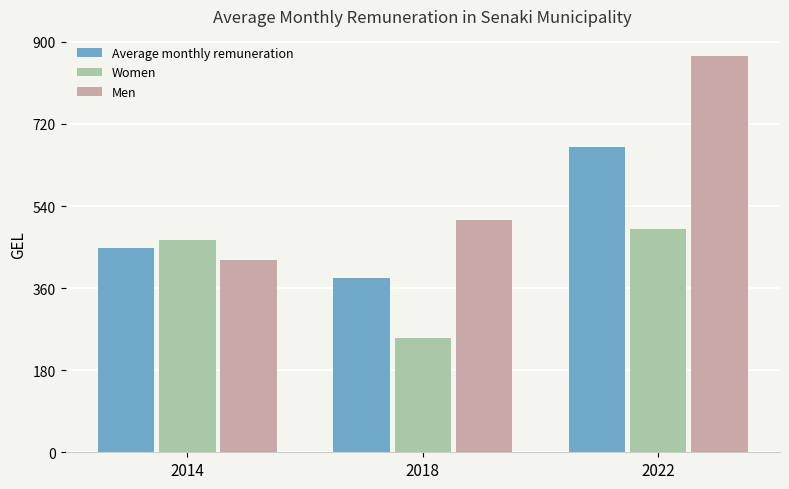

True or false: Men has a value of 421.8 at 2014.

True